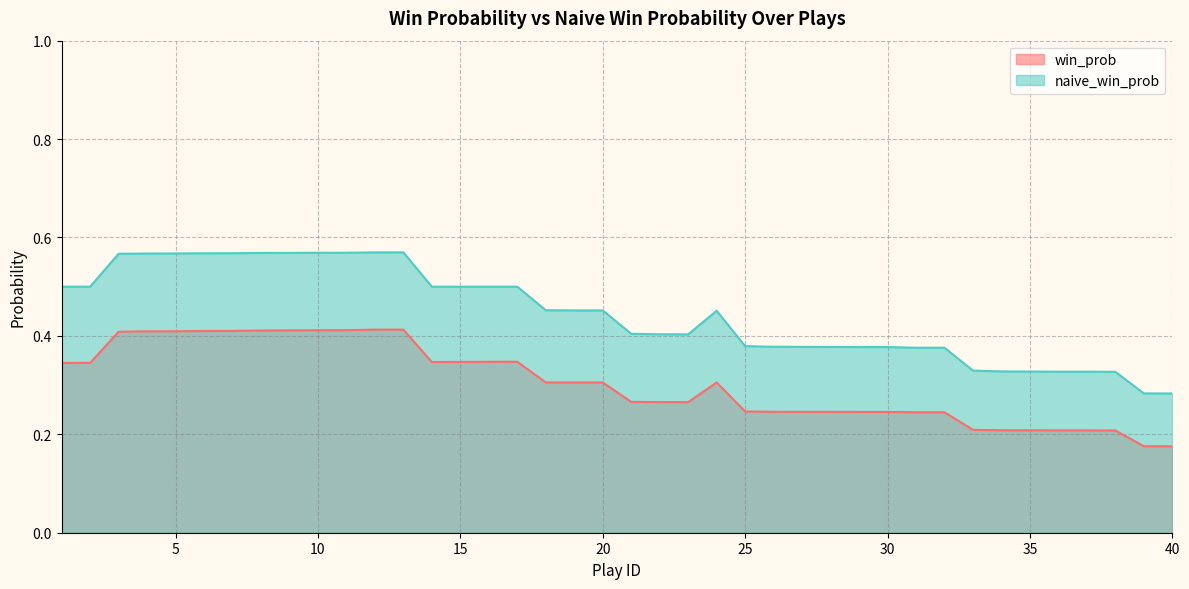

What are all the series names shown in the legend?

win_prob, naive_win_prob